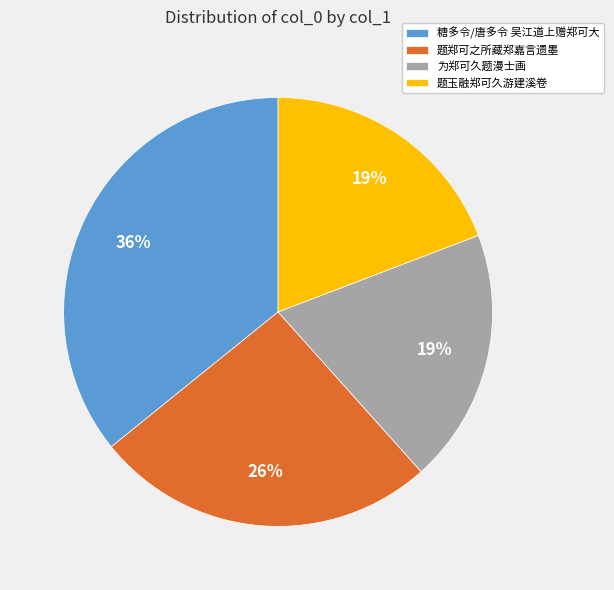

Is it true that 题郑可之所藏郑嘉言遗墨 is 15% of the pie?

False